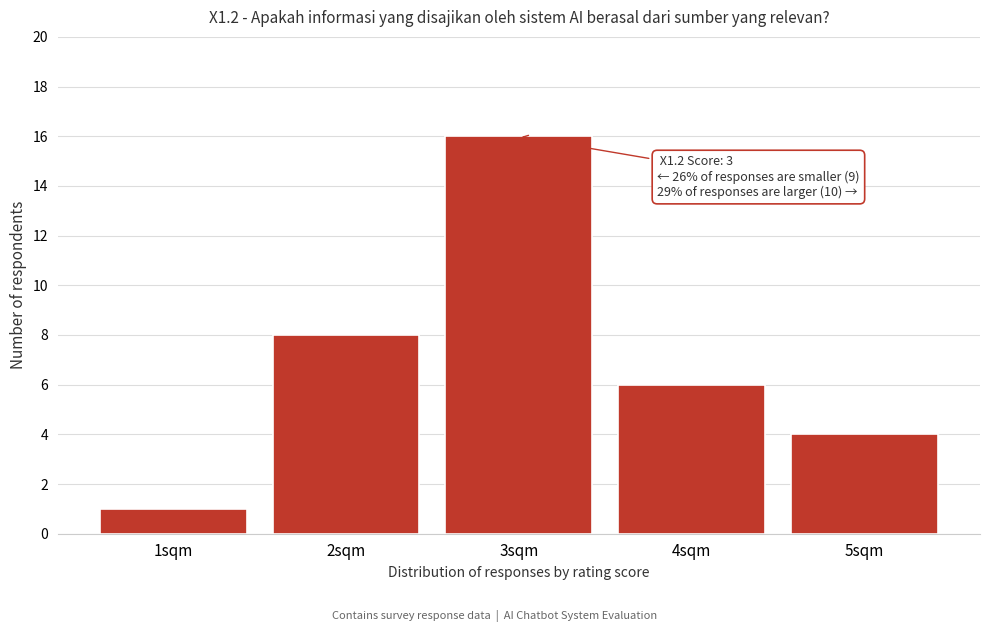

Reading right to left, extract all data points from this chart.

5sqm=4	4sqm=6	3sqm=16	2sqm=8	1sqm=1